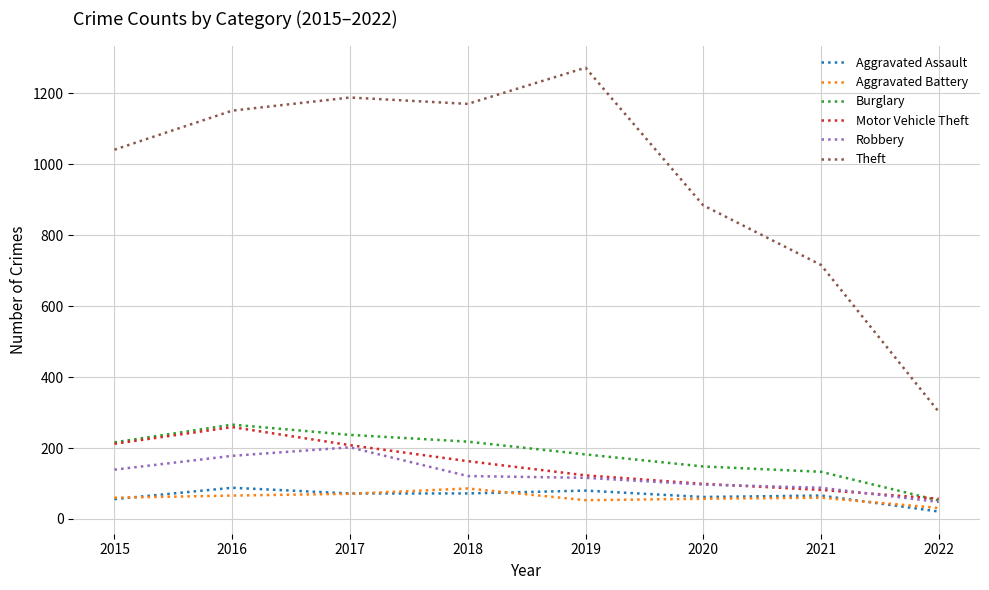

At which label is Theft closest to 787?

2021